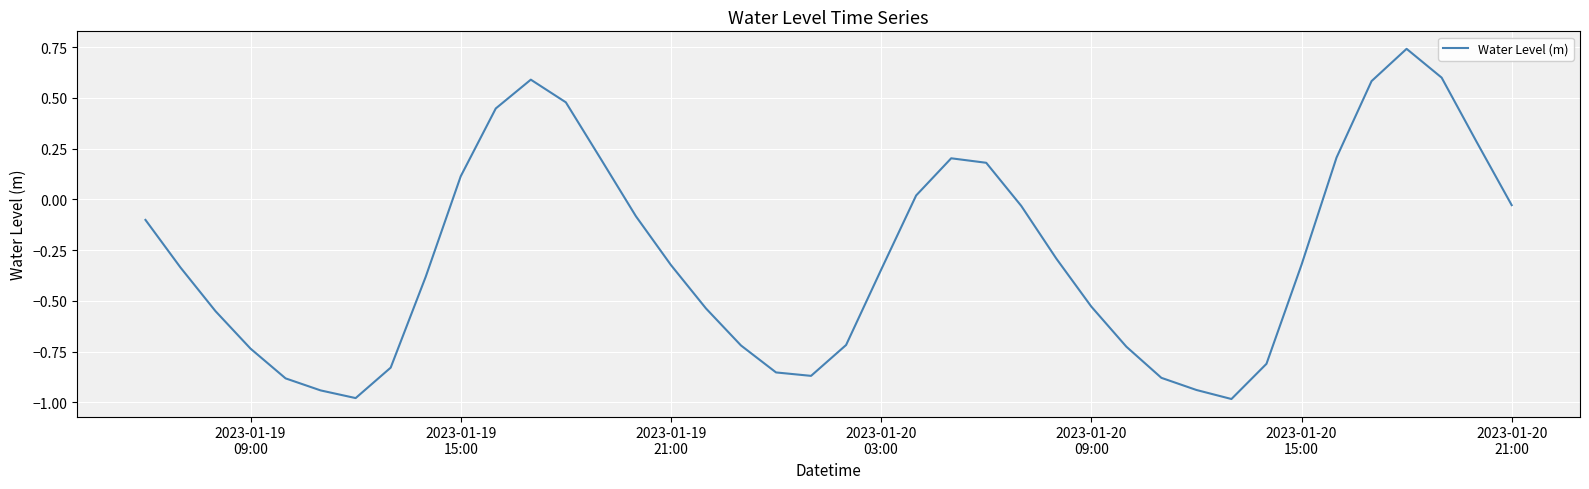

How many lines are shown in the chart?

1